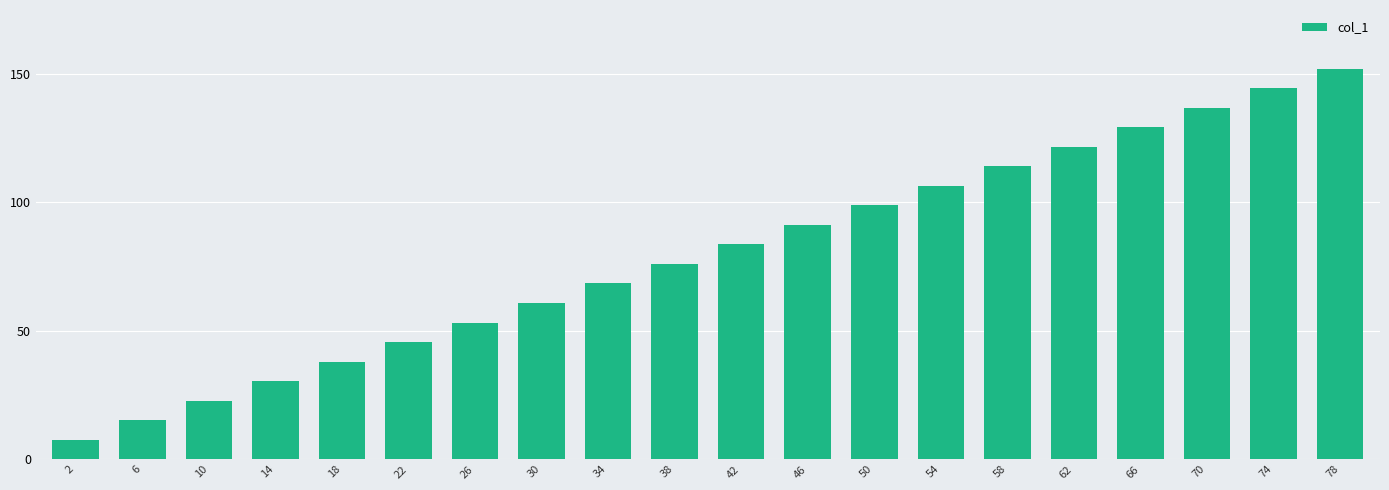

Does the chart contain stacked bars?

No